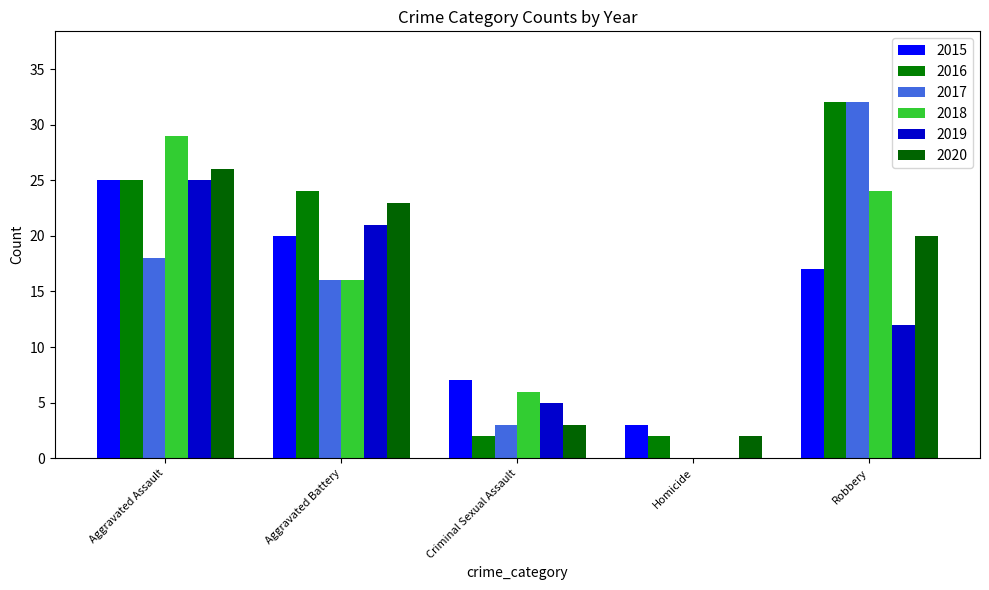

At how many categories does at least one series exceed 2?

5